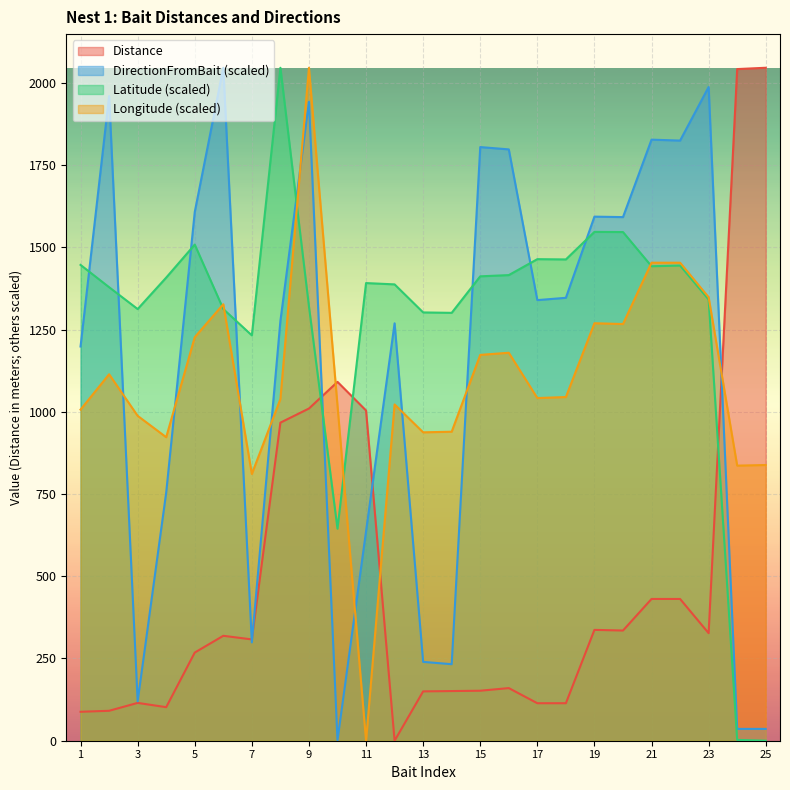

At which label is Distance closest to 1023?

9